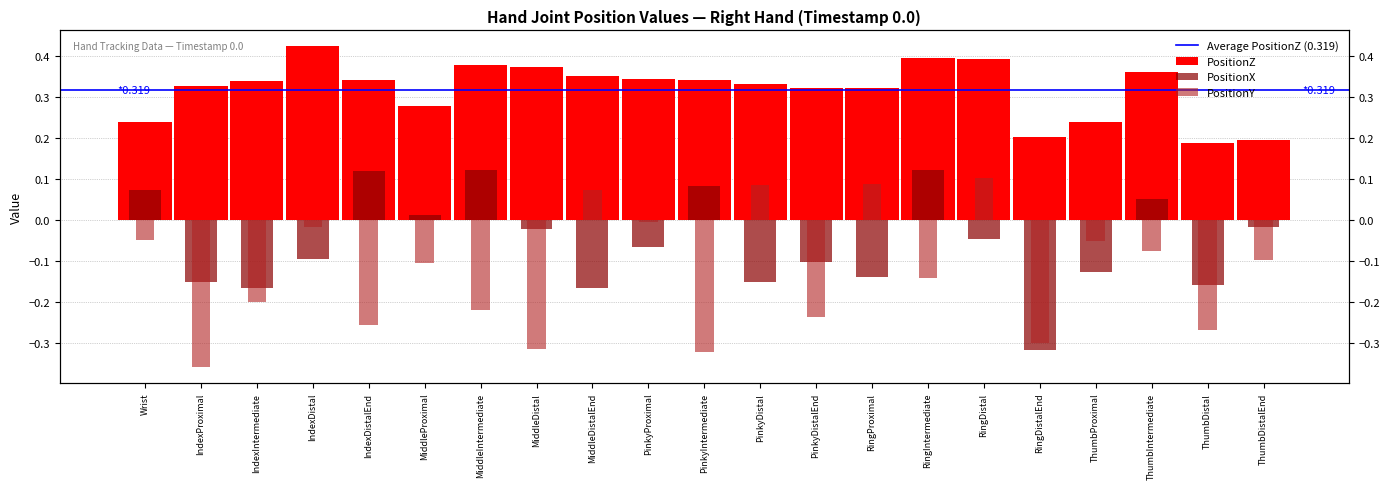

What is the spread (max minus min) of values at MiddleDistalEnd?

0.5